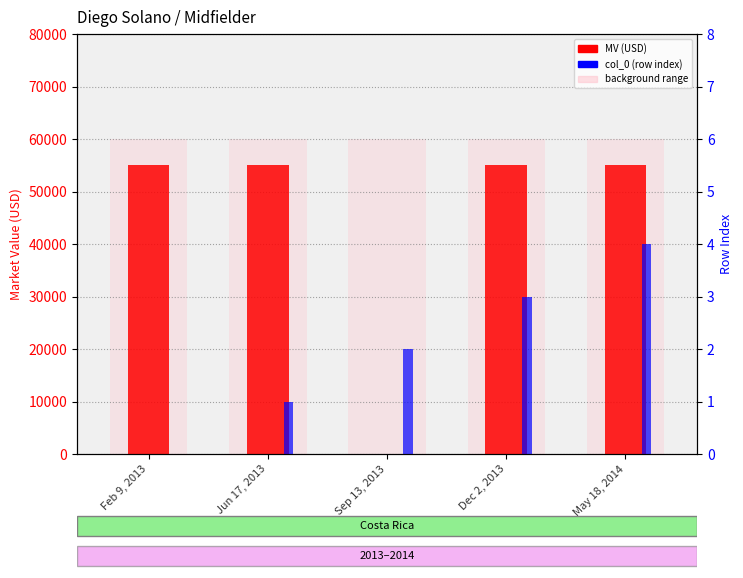

How many bars are there in total?

15